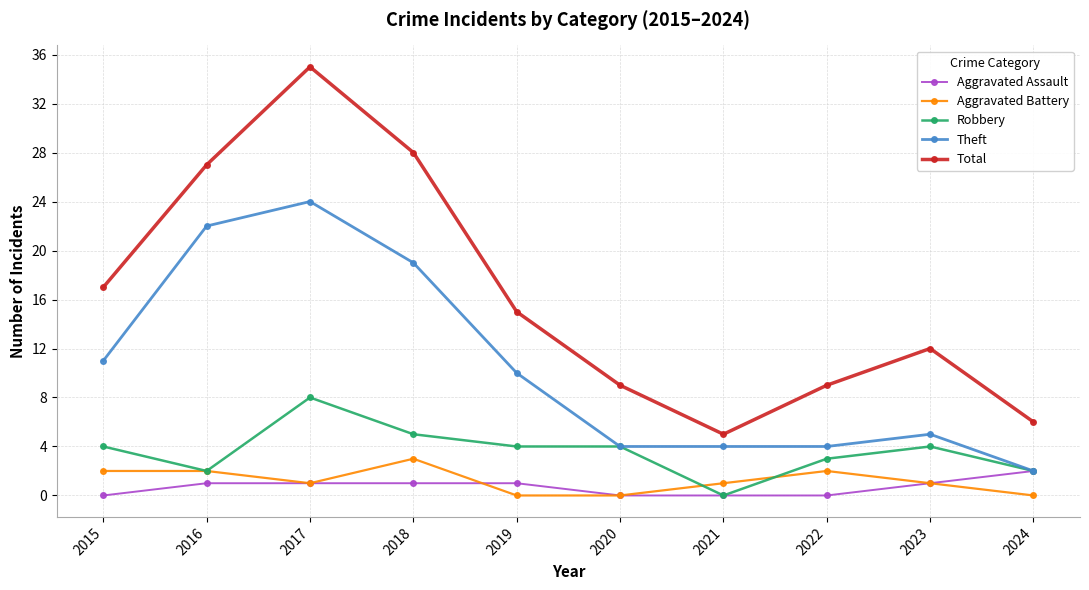

Is the value of Total at 2015 greater than the value of Robbery at 2017?

Yes